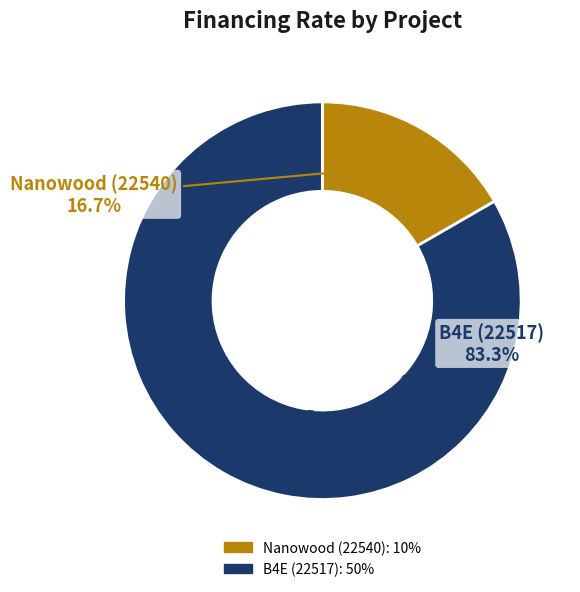

Combined, do B4E (22517) and Nanowood (22540) account for over 50%?

Yes